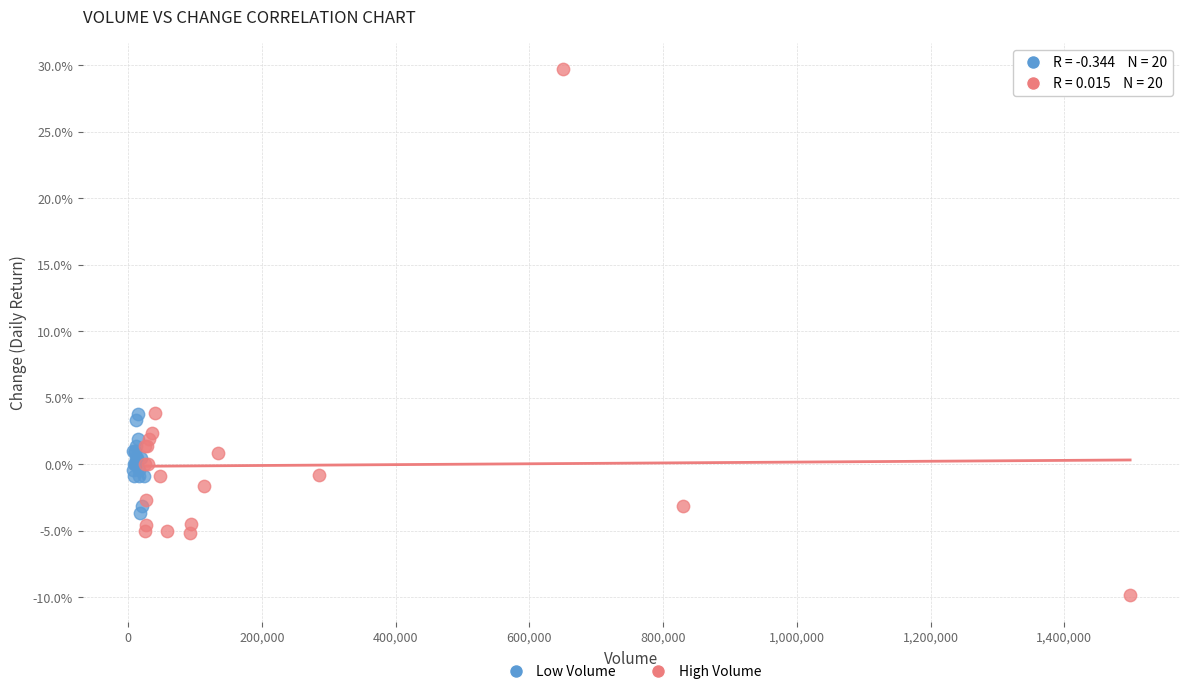

Which series contains the lowest Y value?

High Volume